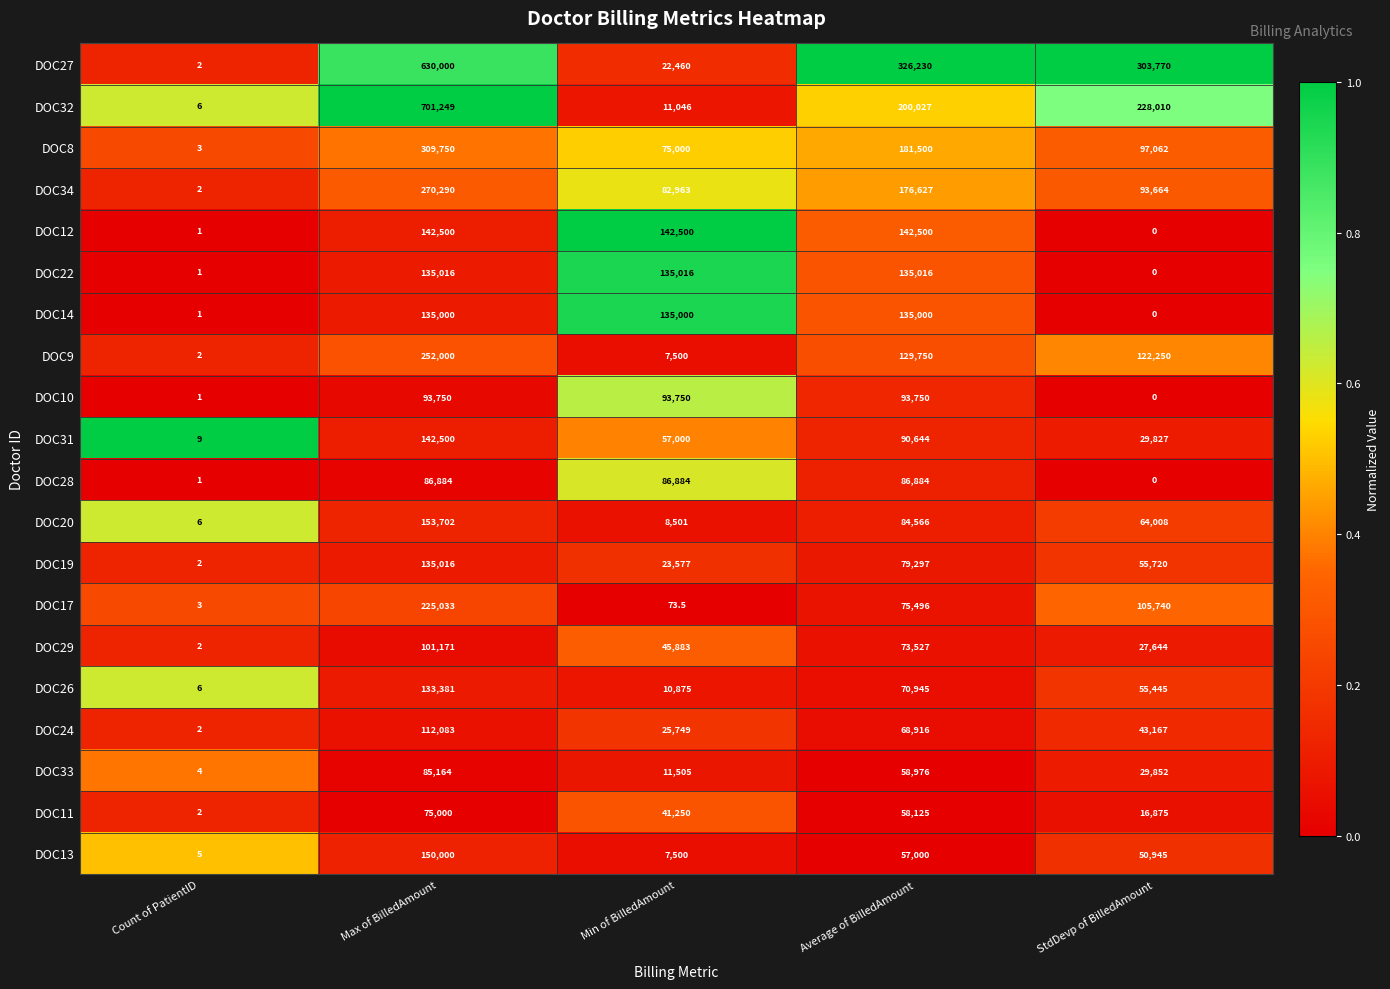

At how many categories does at least one series exceed 0?

5